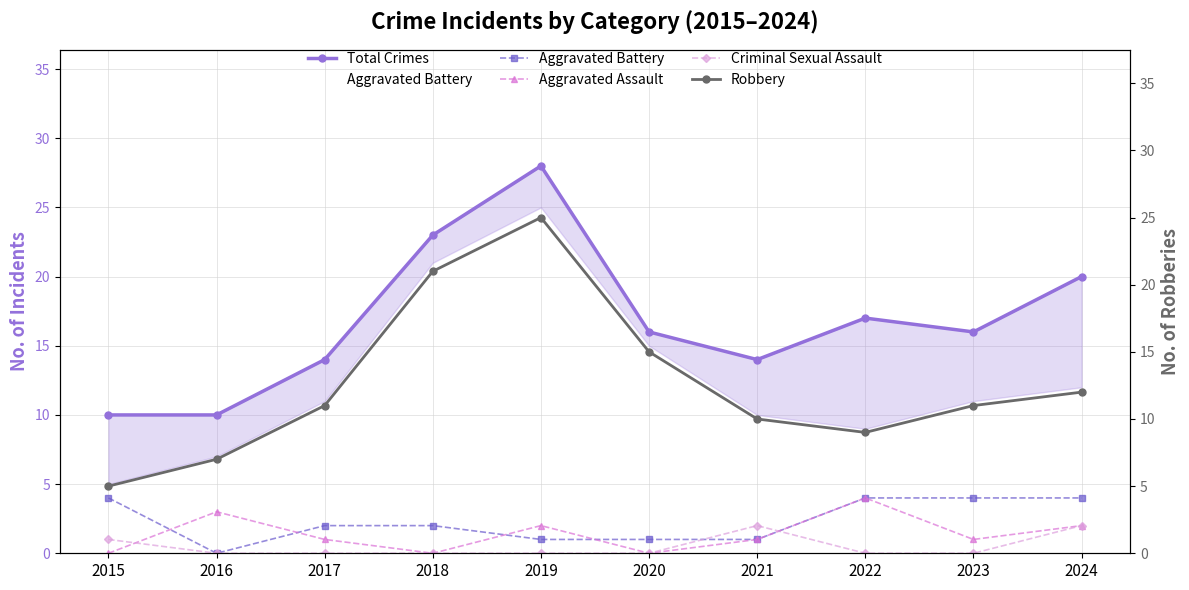

What is the difference between the second highest and second lowest values in the Aggravated Assault series?

3